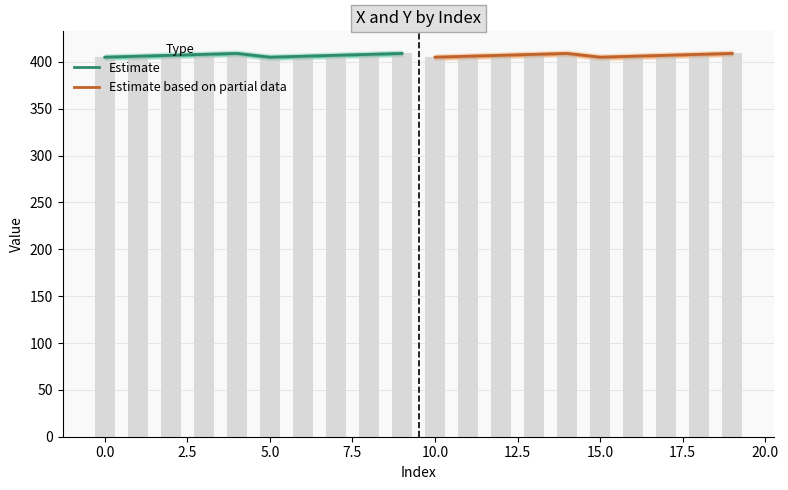

Count the Estimate based on partial data values in the range 406 to 408.

6